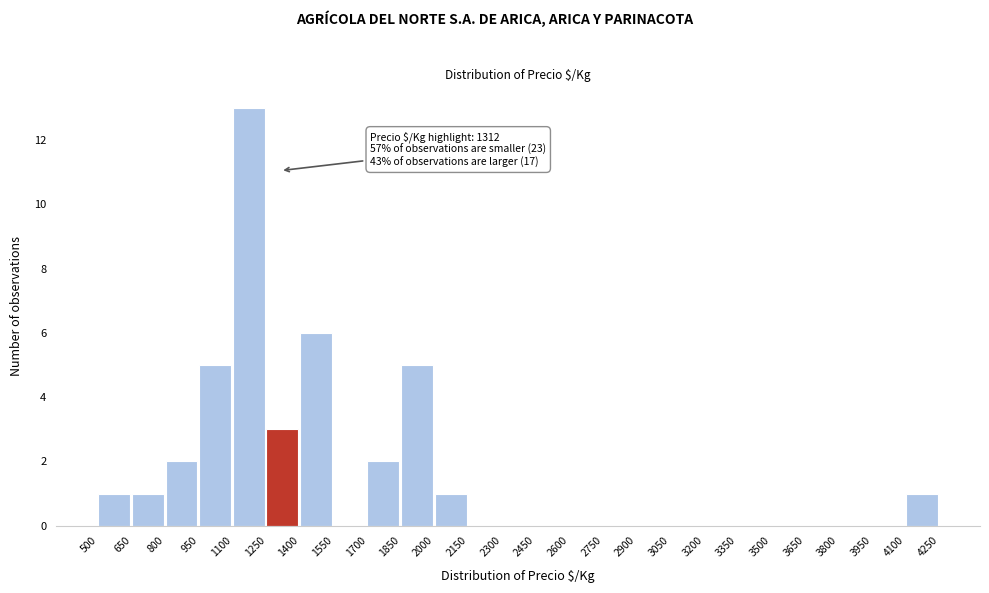

Over which range of the x-axis is the bar tallest?

1100 to 1250